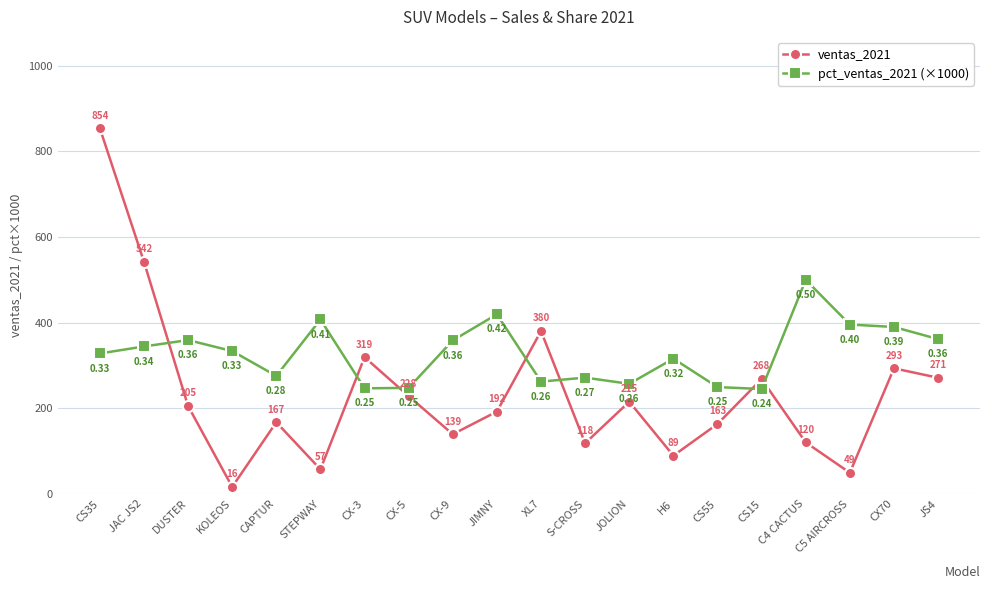

In pct_ventas_2021 (×1000), how many points are higher than both neighbors (excluding endpoints)?

6